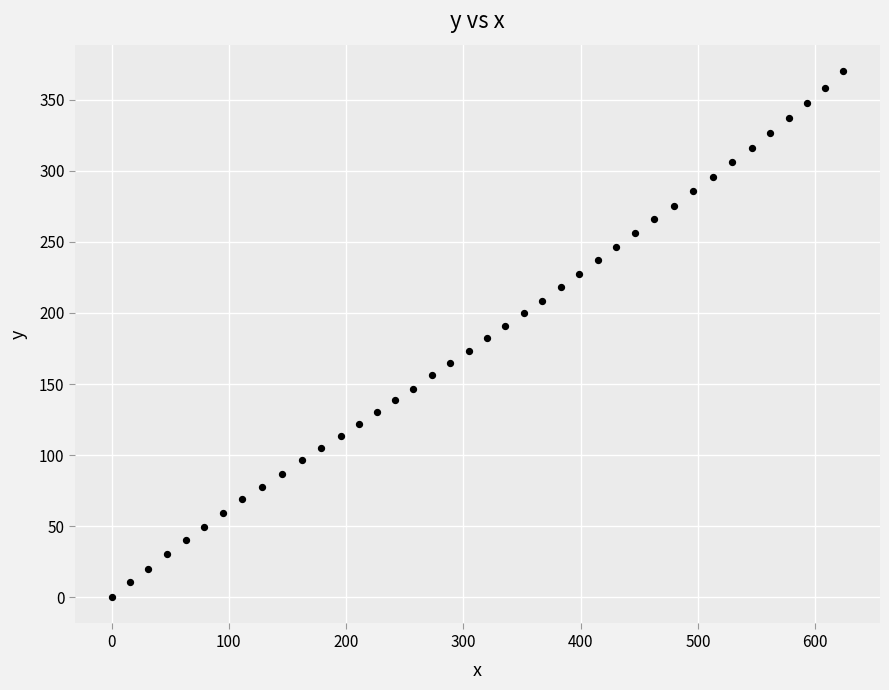

What is the range of X values (max minus min)?

624.1